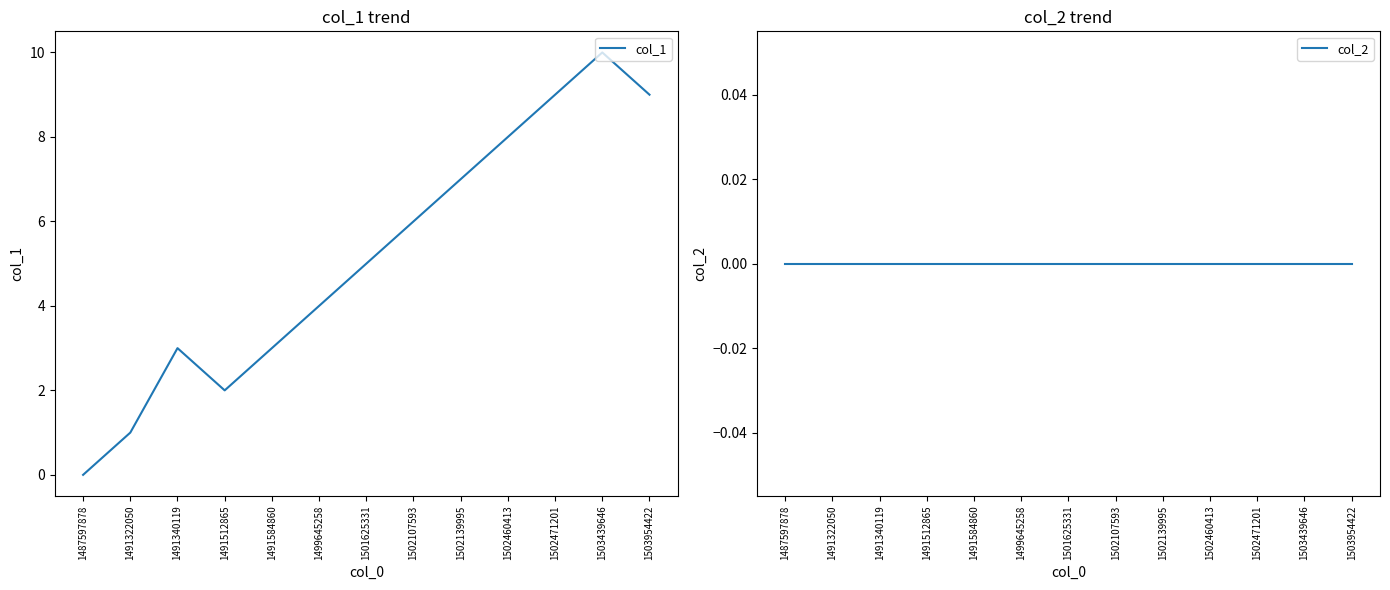

How many categories are shown in the chart?

13